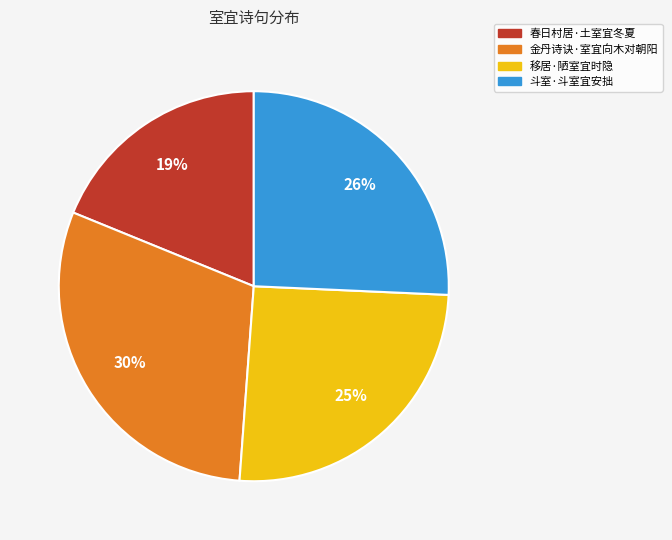

True or false: 金丹诗诀·室宜向木对朝阳 accounts for 30% of the total.

True